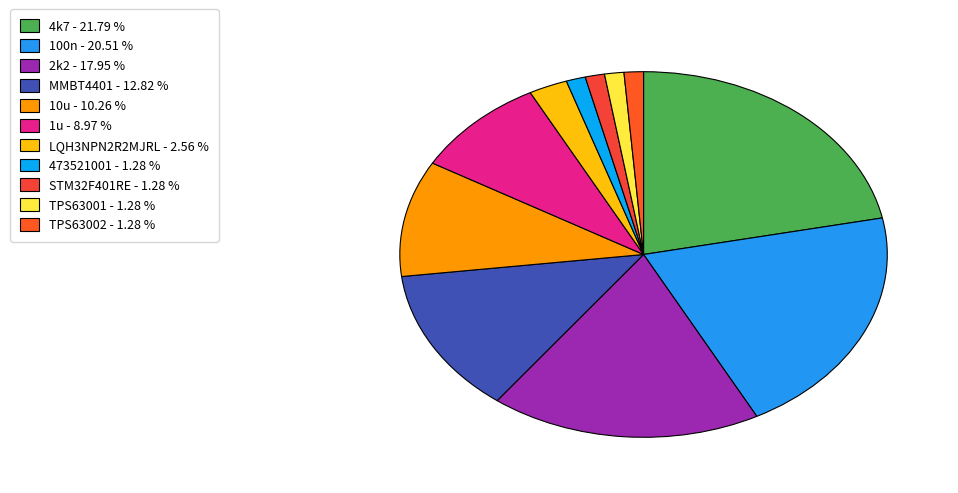

What percentage is the 4k7 slice, to the nearest percent?

22%